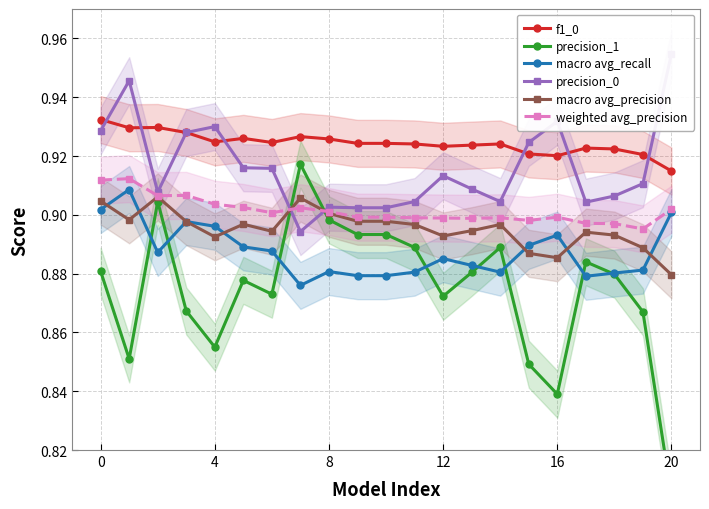

True or false: macro avg_precision has a value of 0.9 at 20.

True